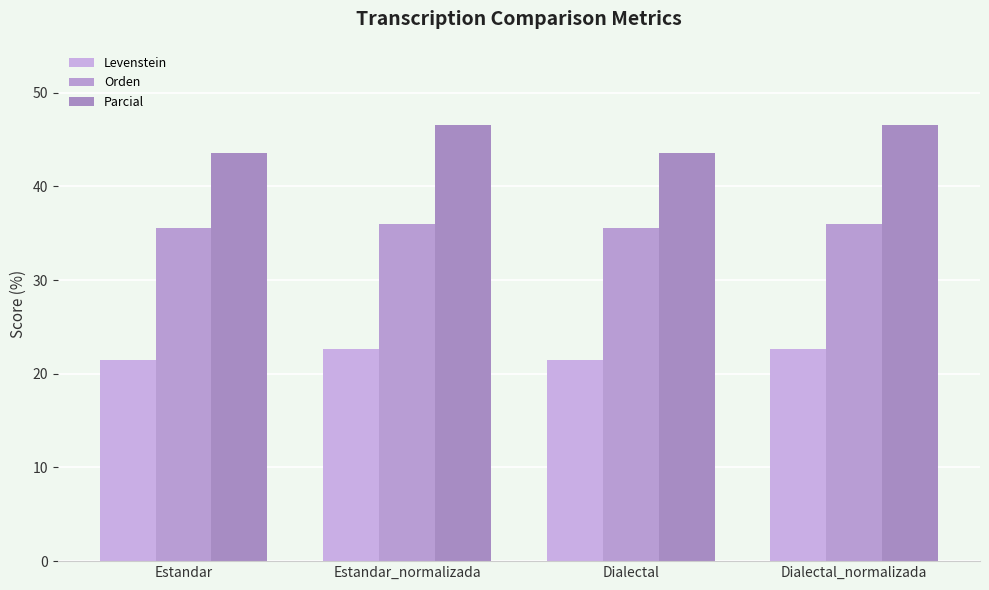

Count the number of categories in the chart.

4